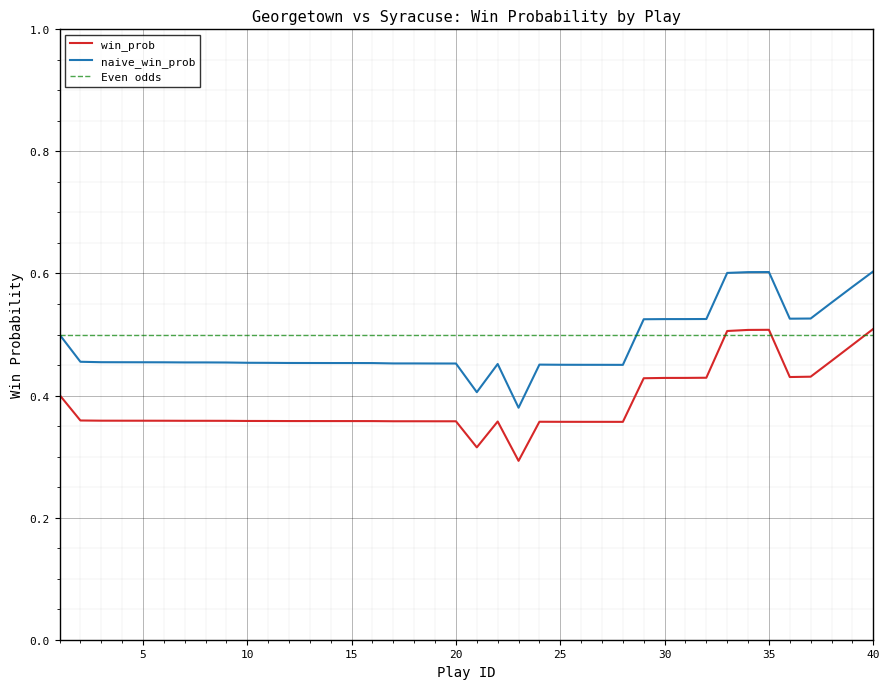

Does the chart display data point markers on the line(s)?

No